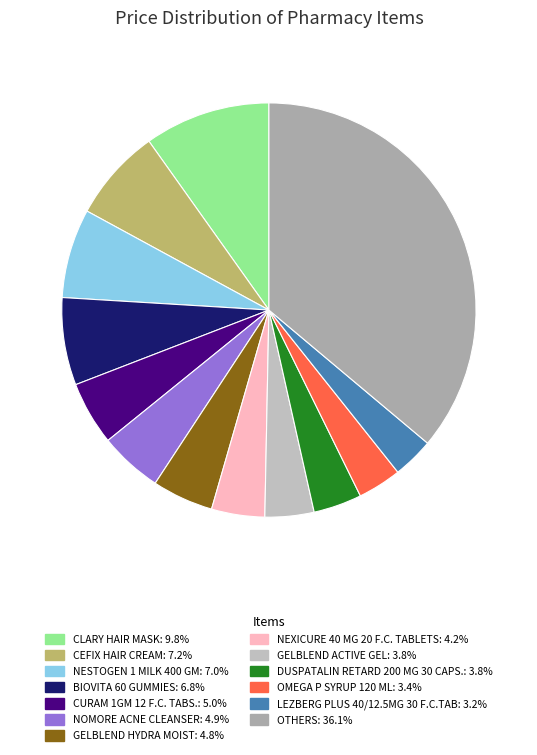

Does any single category account for the majority?

No